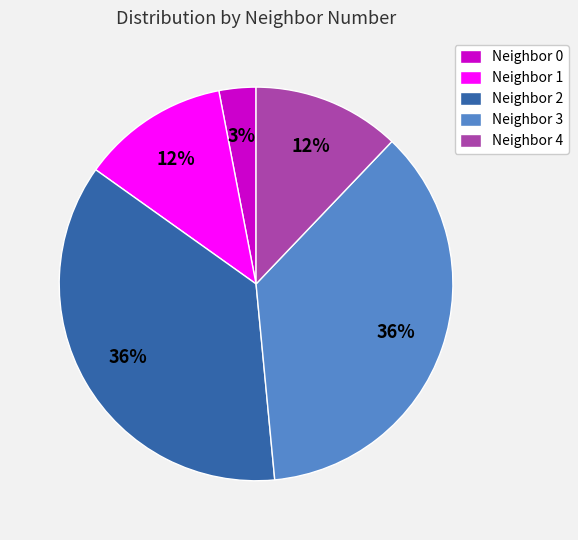

How many slices are in this pie chart?

5